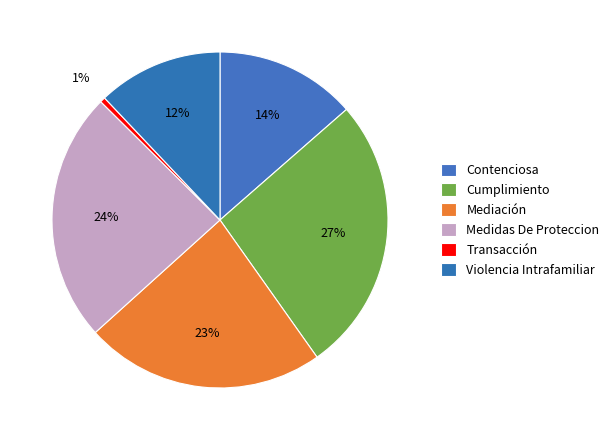

How many segments does this pie chart have?

6